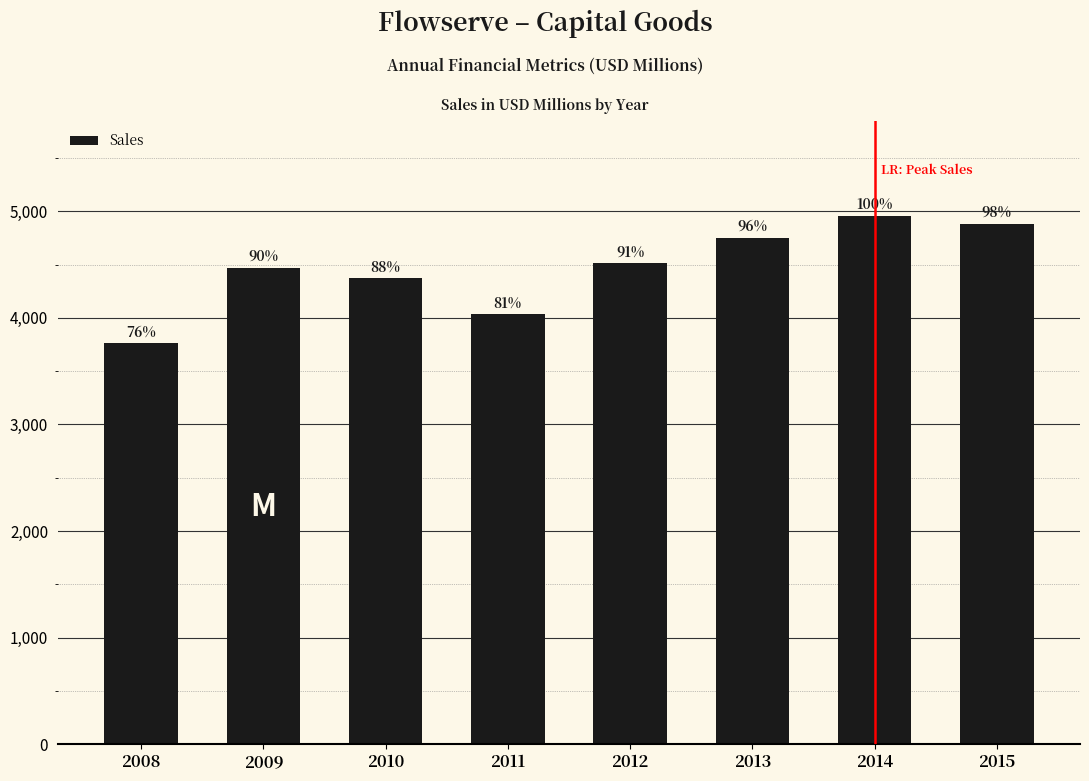

Does the chart contain any negative values?

No